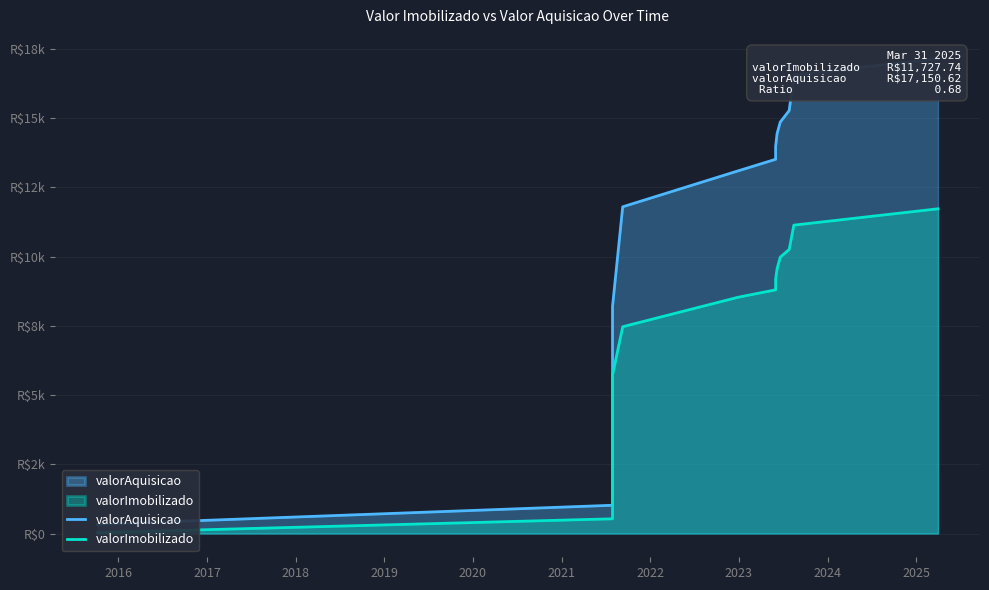

What is the greatest value displayed?

17150.6